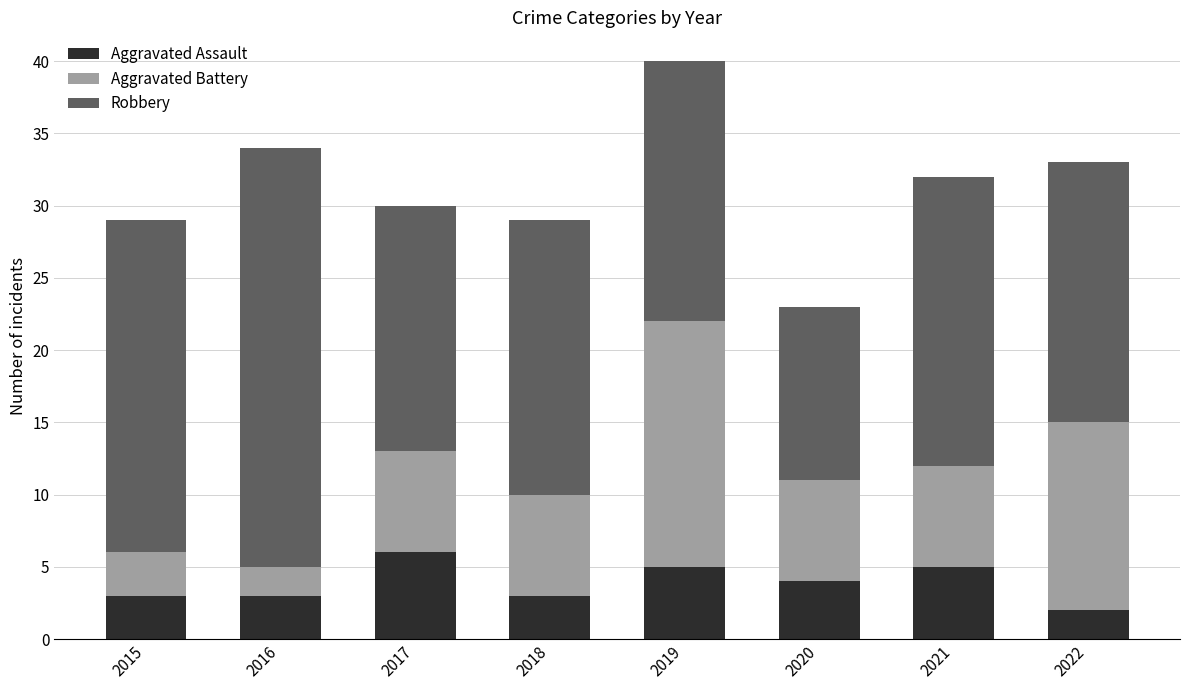

How many data points in Aggravated Assault are less than 4?

4